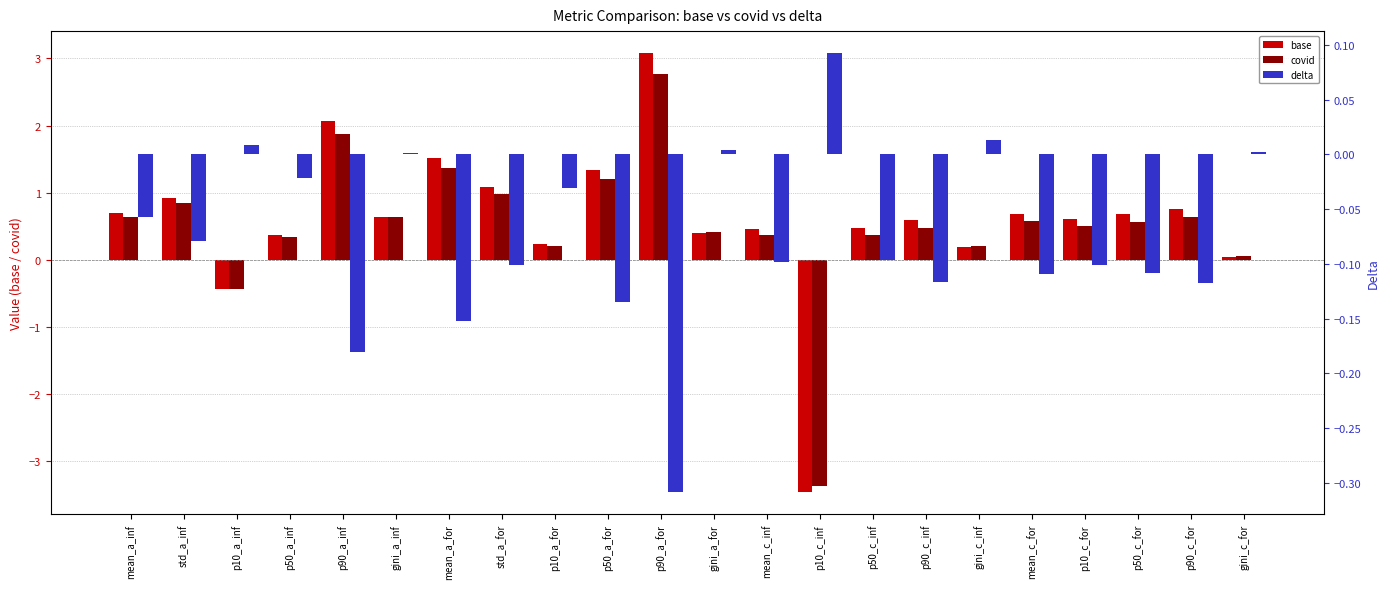

At how many categories does at least one series exceed -3?

22